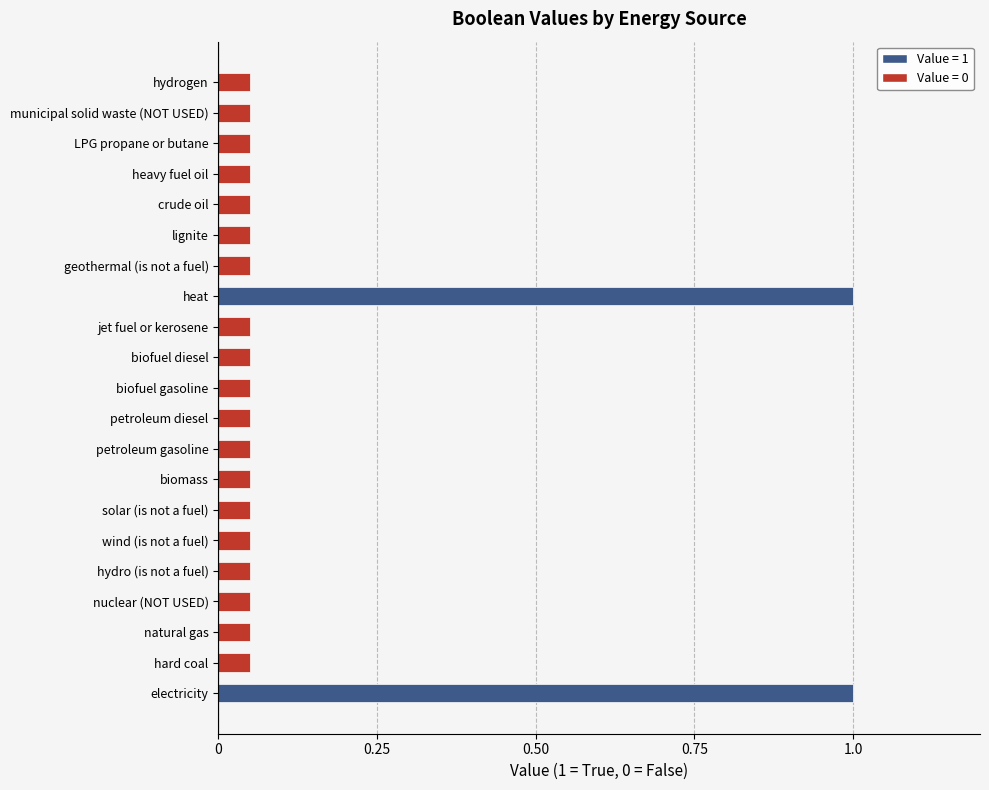

How many data points does each series have?

21